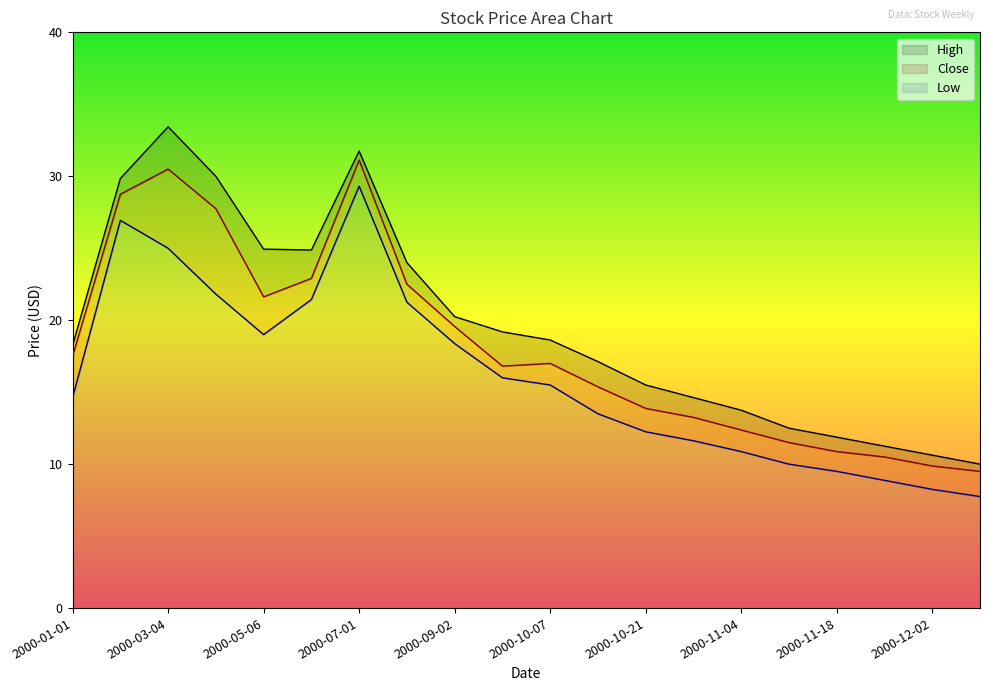

Reading right to left, transcribe all the data shown in this chart.

High: 10.0	10.6	11.2	11.9	12.5	13.8	14.6	15.5	17.1	18.6	19.2	20.2	24.0	31.8	24.9	24.9	30.0	33.4	29.8	18.2
Close: 9.5	9.9	10.5	10.9	11.5	12.4	13.2	13.9	15.4	17.0	16.8	19.6	22.5	31.1	22.9	21.6	27.8	30.5	28.8	17.5
Low: 7.8	8.2	8.9	9.5	10.0	10.9	11.6	12.2	13.5	15.5	16.0	18.4	21.2	29.3	21.4	19.0	21.8	25.0	26.9	14.6